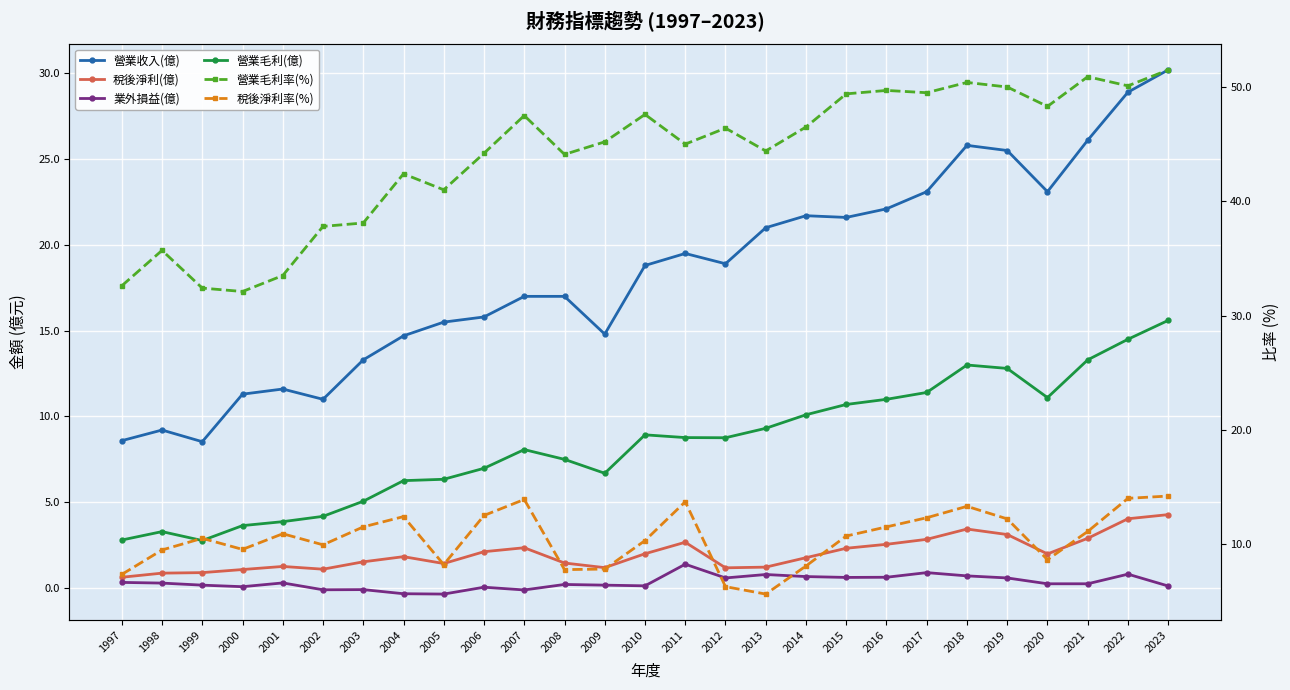

True or false: 稅後淨利(億) and 業外損益(億) cross at least once.

False